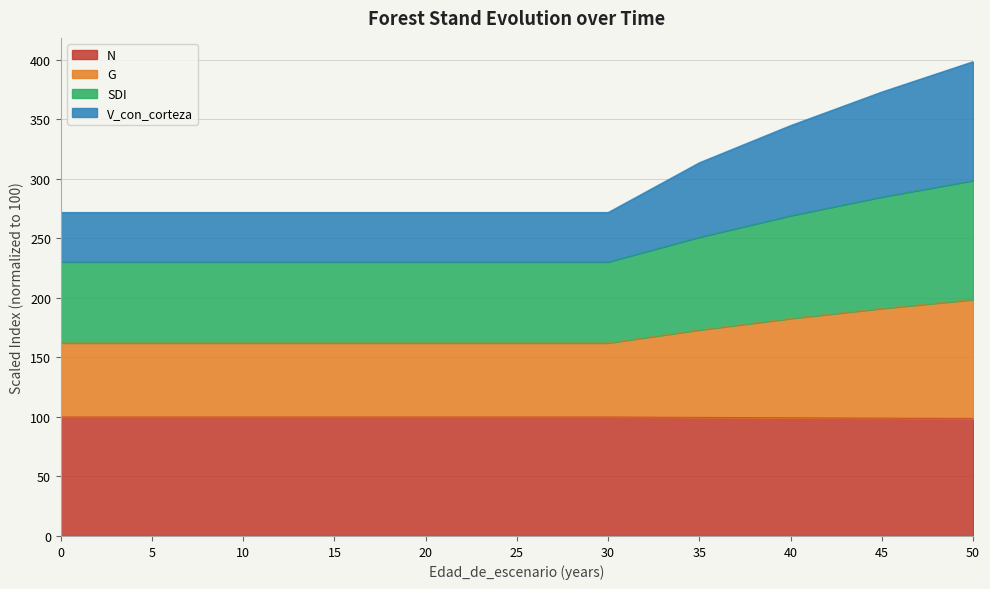

List the series in order of their peak value, lowest first.

N, G, SDI, V_con_corteza